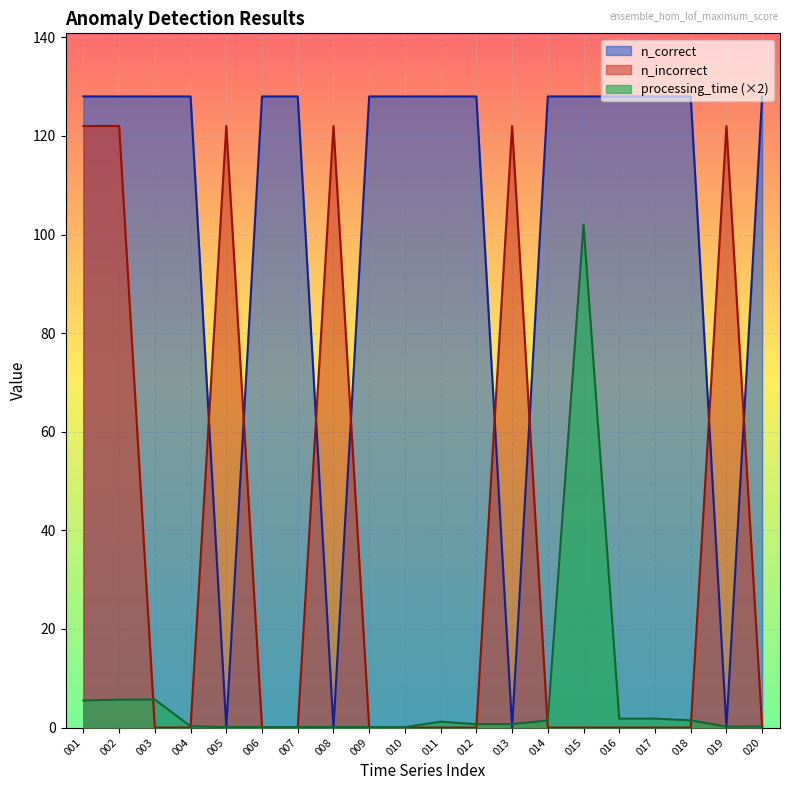

Where is the first local maximum for n_incorrect?

005